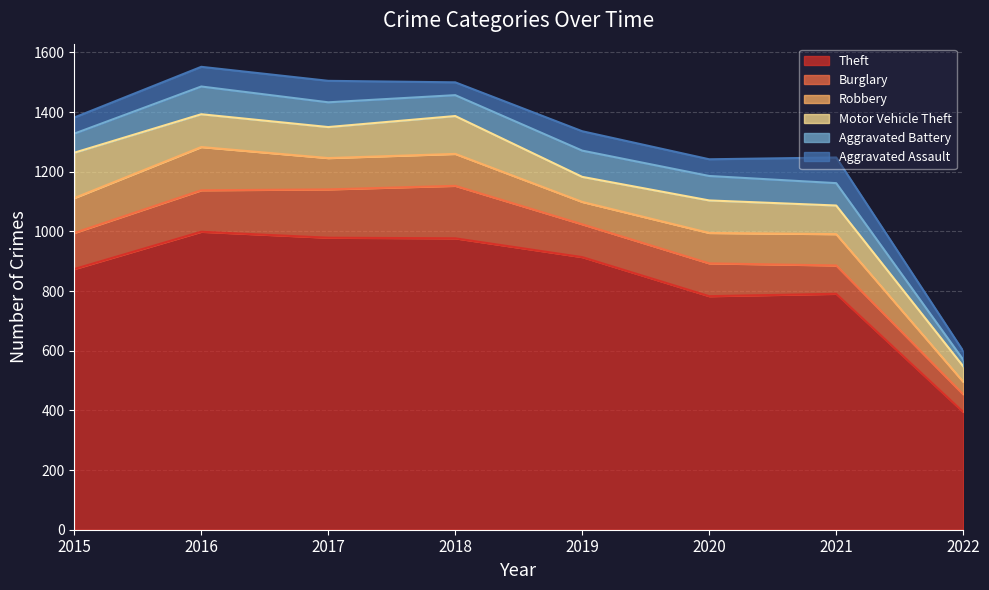

Where is Motor Vehicle Theft nearest to the value 102?

2017